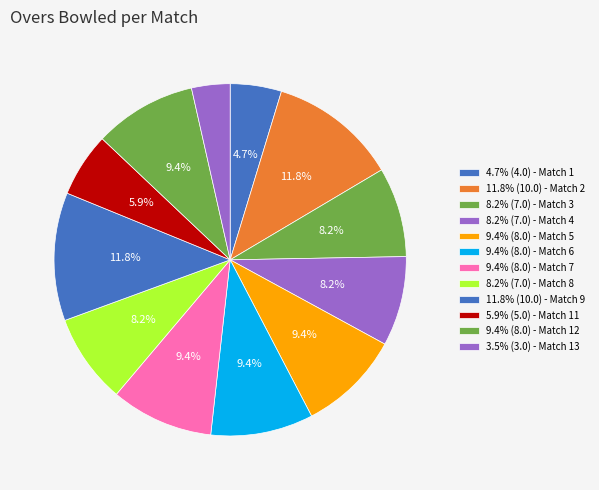

Rank the categories by value from lowest to highest.

13, 1, 11, 3, 4, 8, 5, 6, 7, 12, 2, 9